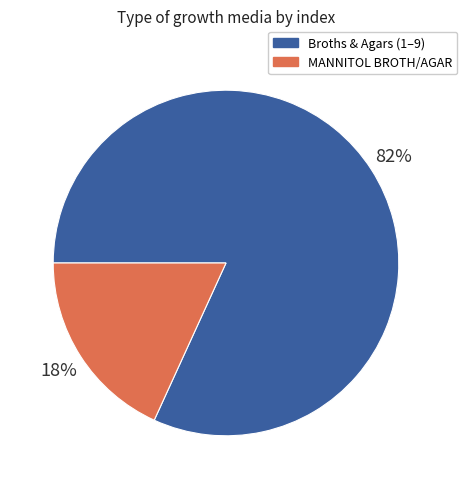

Is there a majority slice in this chart?

Yes